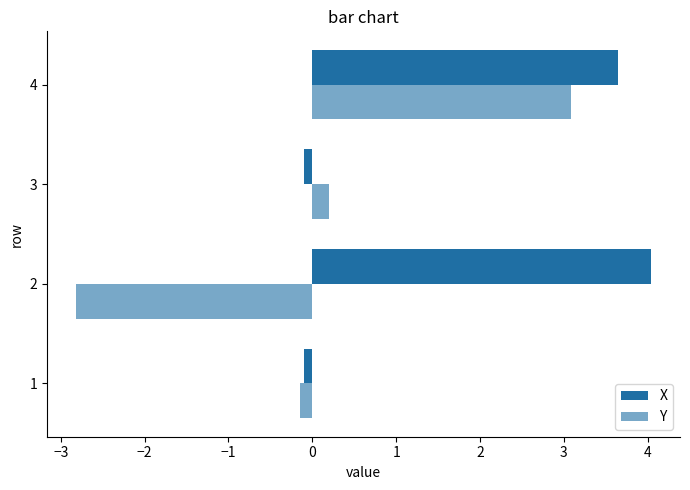

Which series has the widest spread of values?

Y